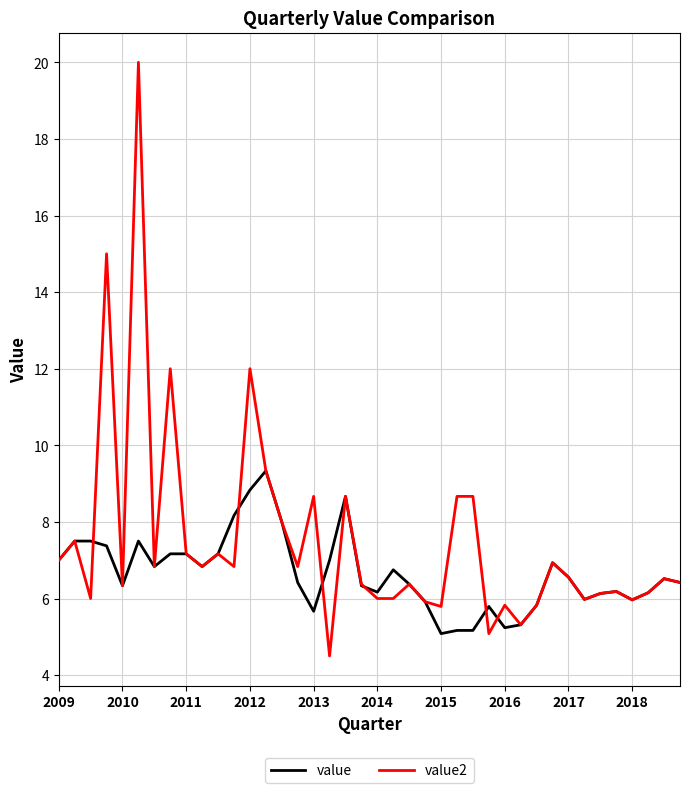

Rank the series by their average value, from lowest to highest.

value, value2